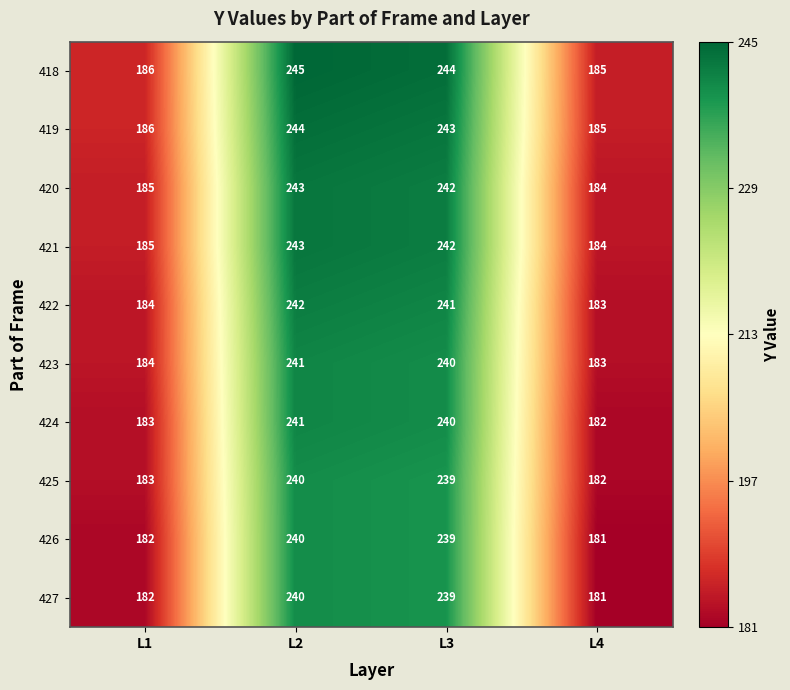

At which label does 426 first exceed 239?

L2